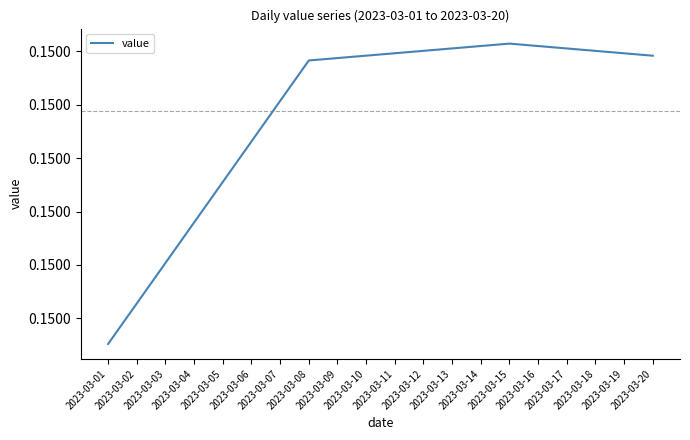

Does the chart have visible grid lines?

No